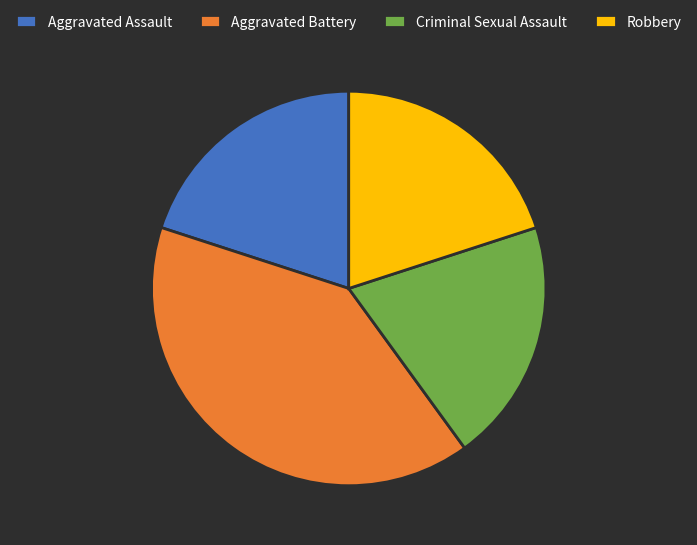

Approximately how many times larger is the value at Aggravated Battery compared to Robbery?

2.0